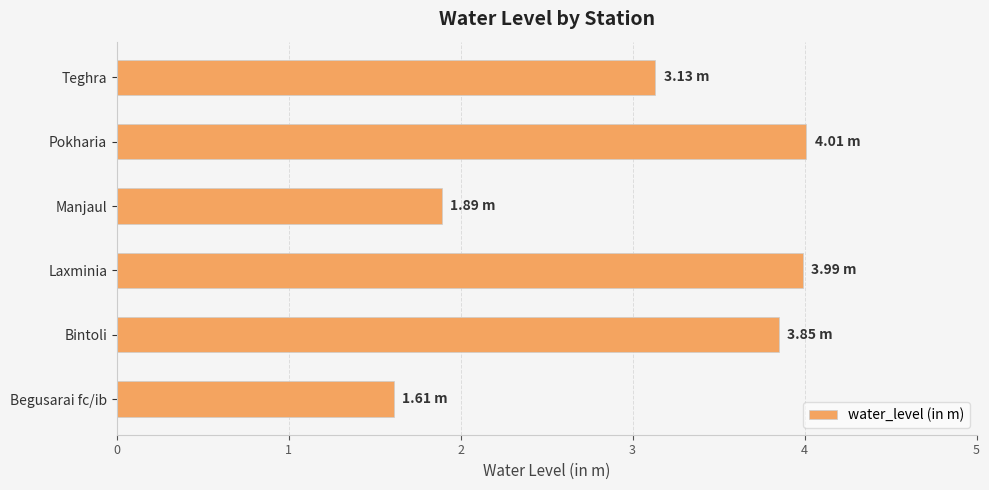

What is the maximum value shown in the chart?

4.0